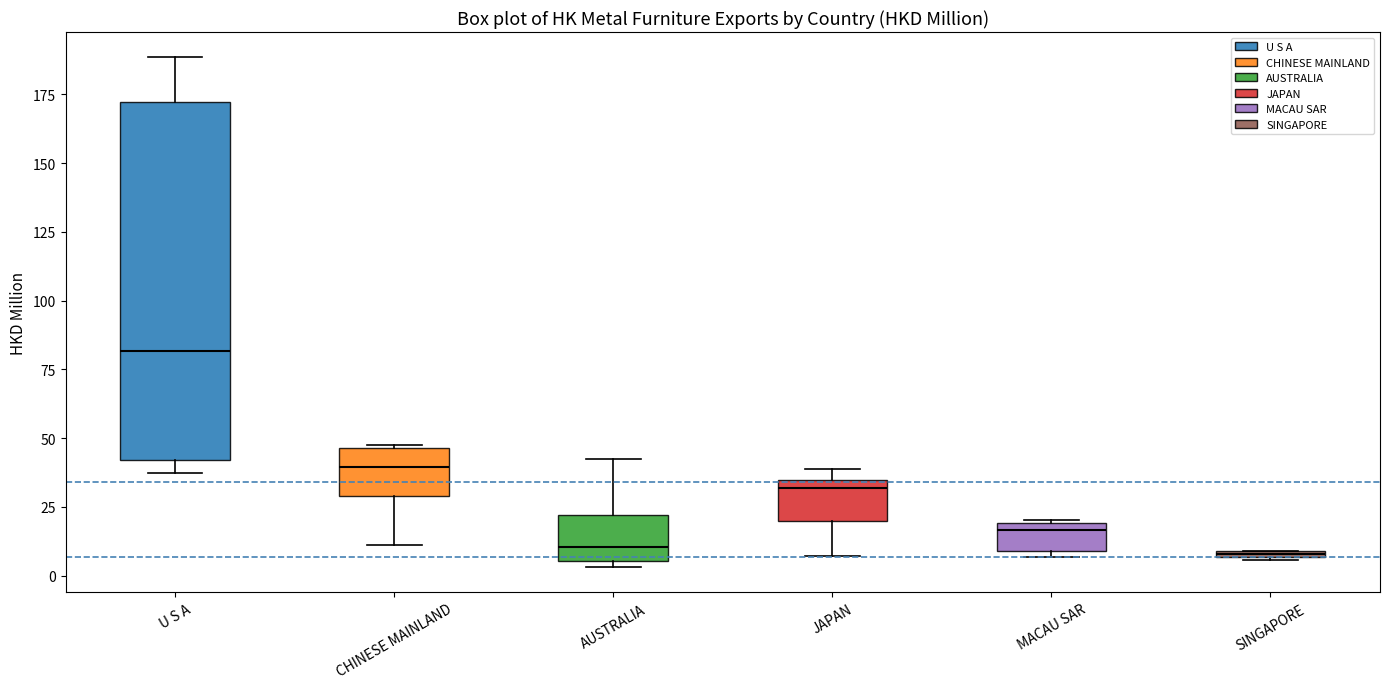

Where does the median line of the box for CHINESE MAINLAND sit on the y-axis? The values are not printed on the chart, so give them approximately, as read against the axis.

40